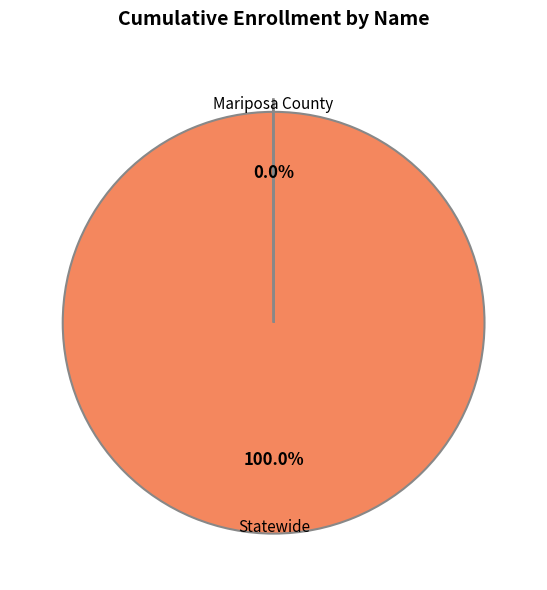

To the nearest percent, what portion does Statewide represent?

100%